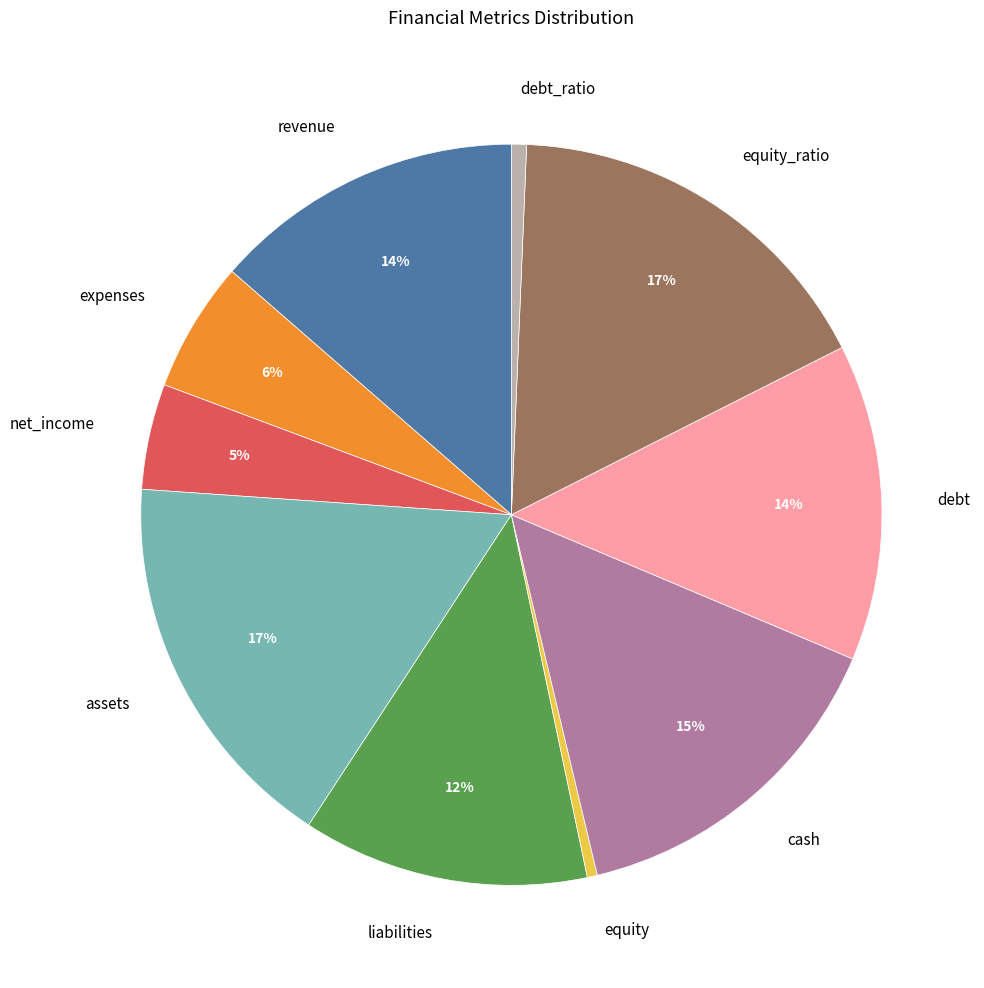

To the nearest percent, what is the combined percentage of assets and debt_ratio?

18%